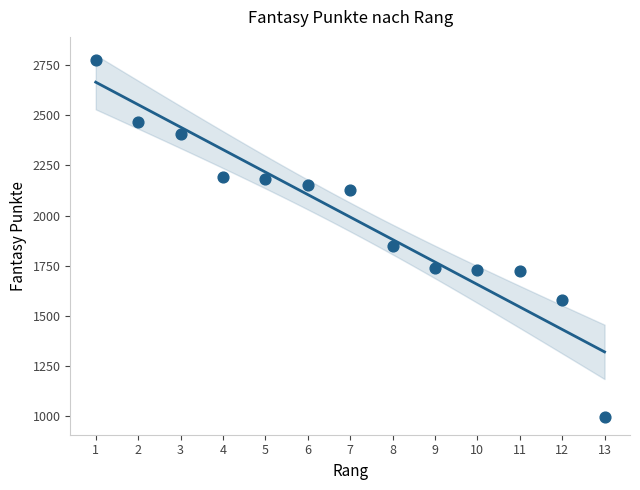

What Y value in the scatter plot is closest to 1886?

1848